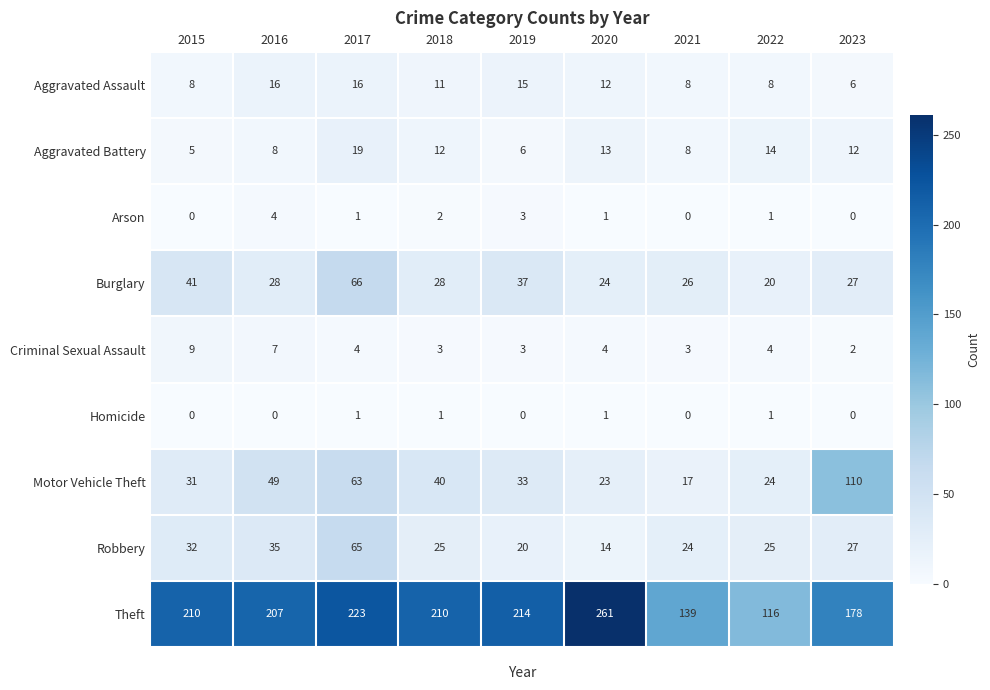

What is the difference between the highest and lowest values at 2019?

214